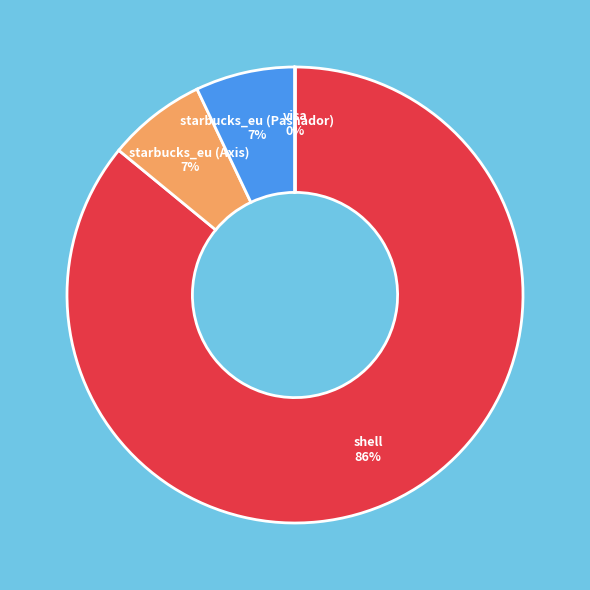

Combined, do shell and starbucks_eu (Pashador) account for over 50%?

Yes